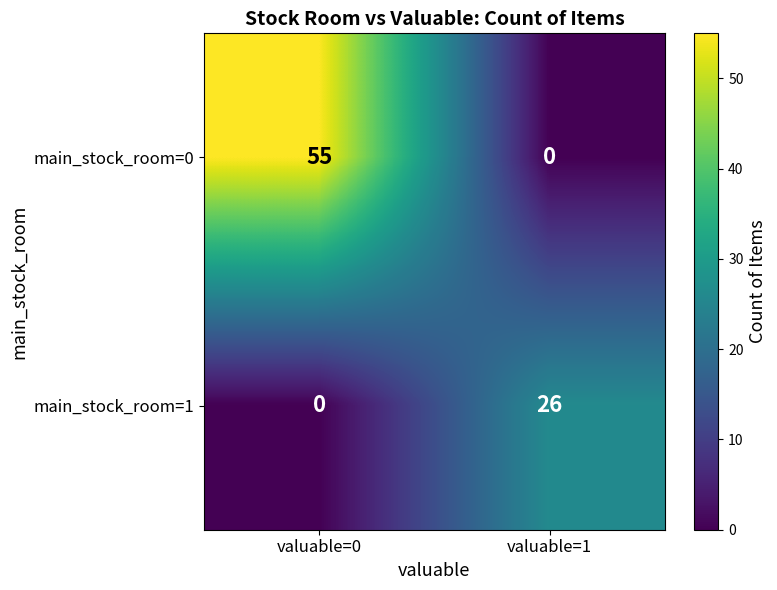

True or false: main_stock_room=1 has a value of -17 at valuable=0.

False